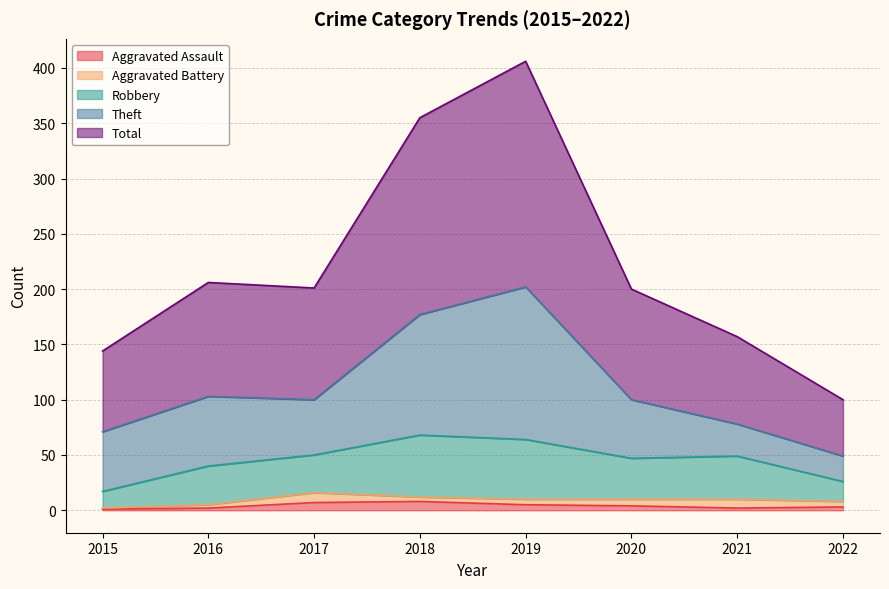

Count the Aggravated Assault values in the range 2 to 7.

6